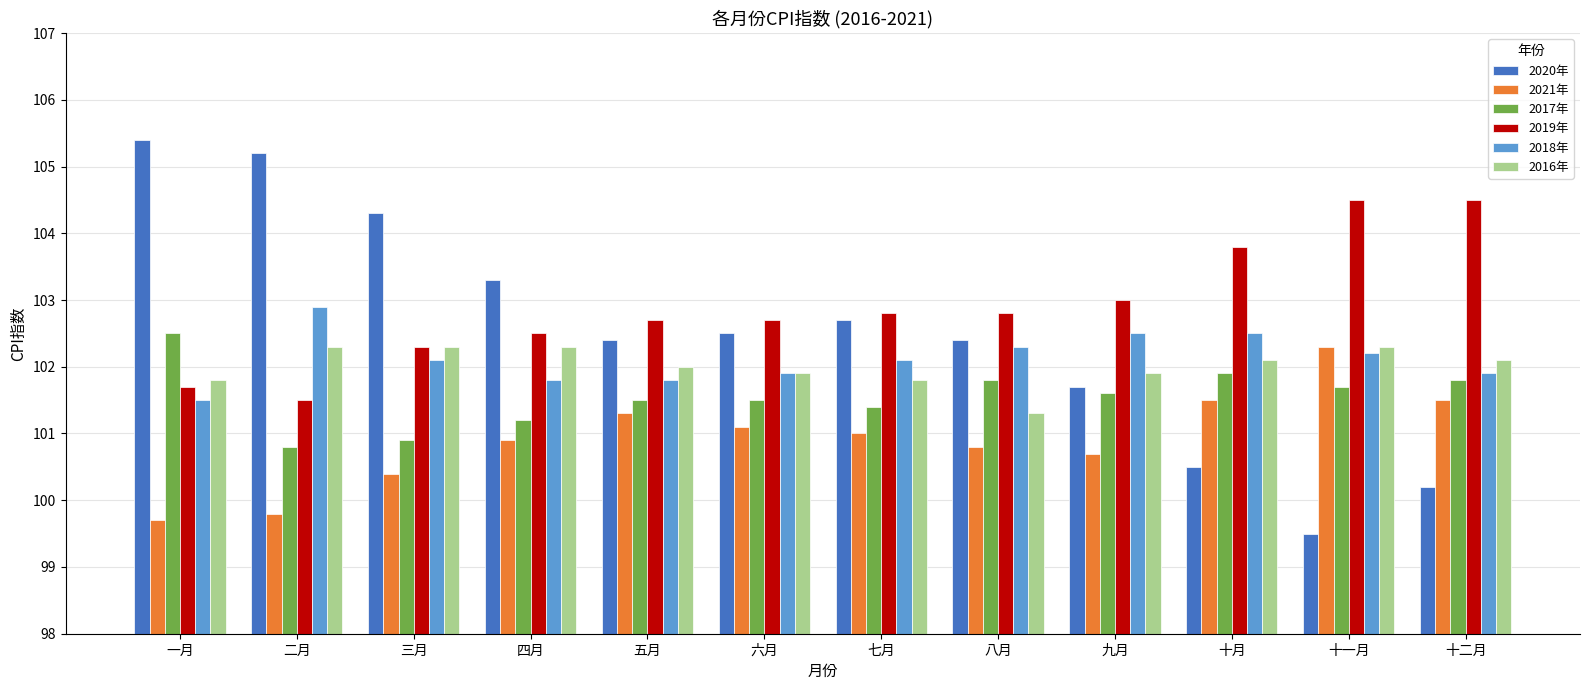

What position from the right is 十一月?

2